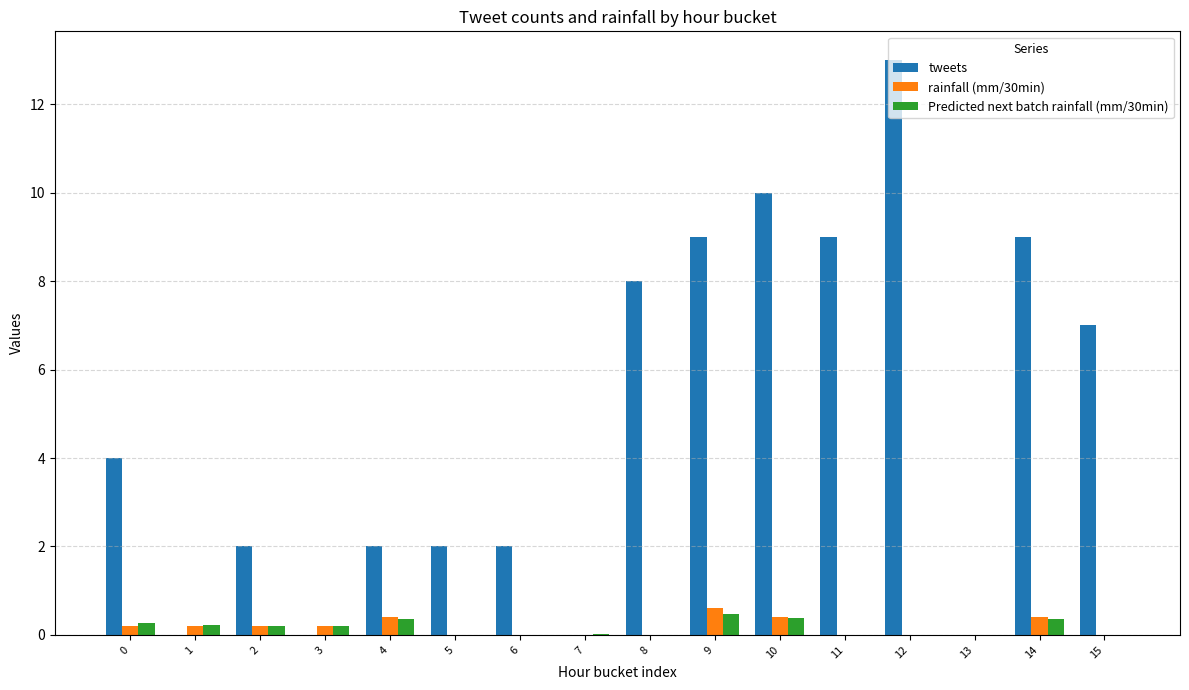

True or false: tweets has a value of 0.0 at 13.

True